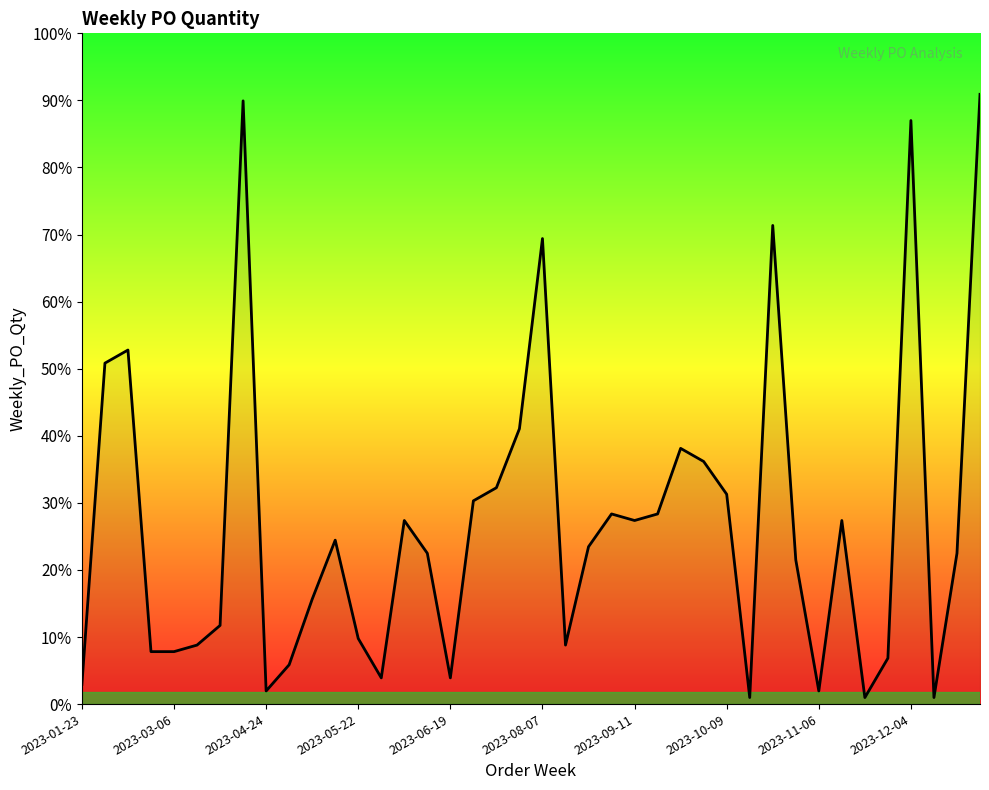

Reading left to right, list all the values displayed in this chart.

30	520	540	80	80	90	120	920	20	60	160	250	100	40	280	230	40	310	330	420	710	90	240	290	280	290	390	370	320	10	730	220	20	280	10	70	890	10	230	930